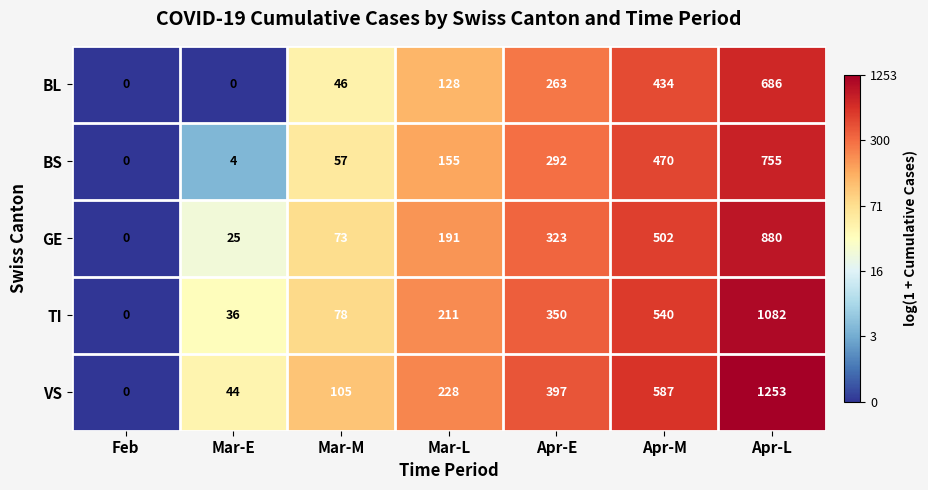

Is it true that TI equals 1628 at Apr-L?

False